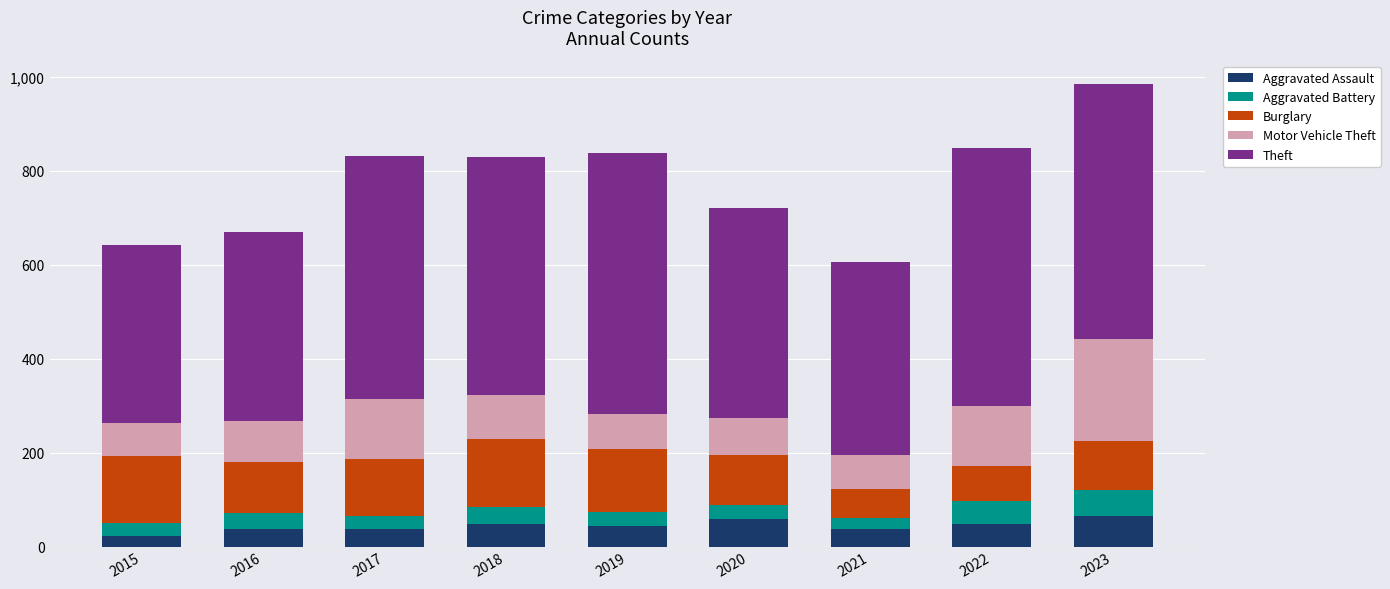

What is the sum of the Aggravated Assault values at 2015 and 2020?

81